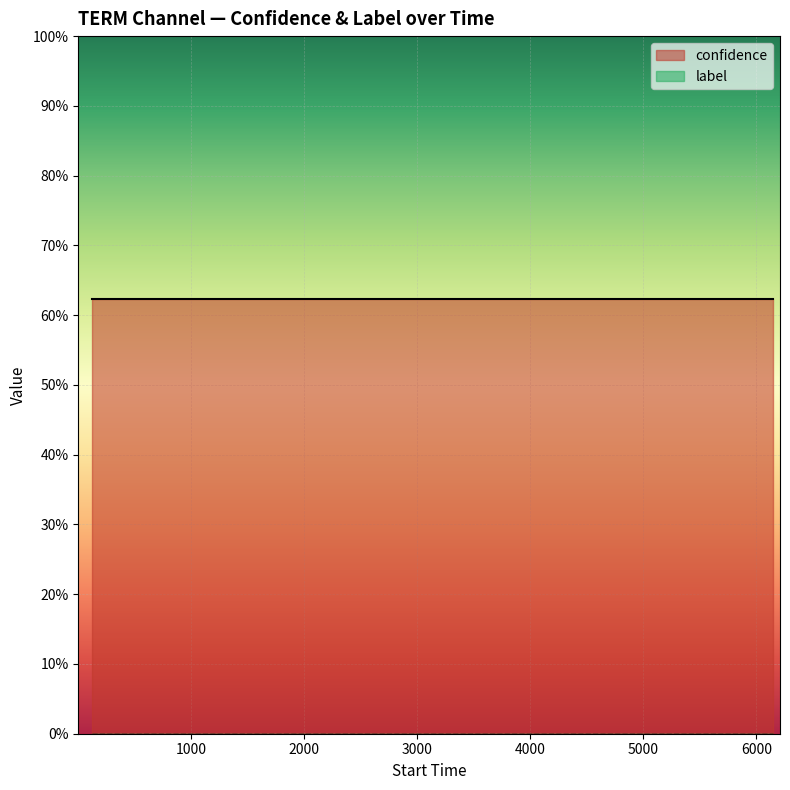

How many categories are shown in the chart?

20